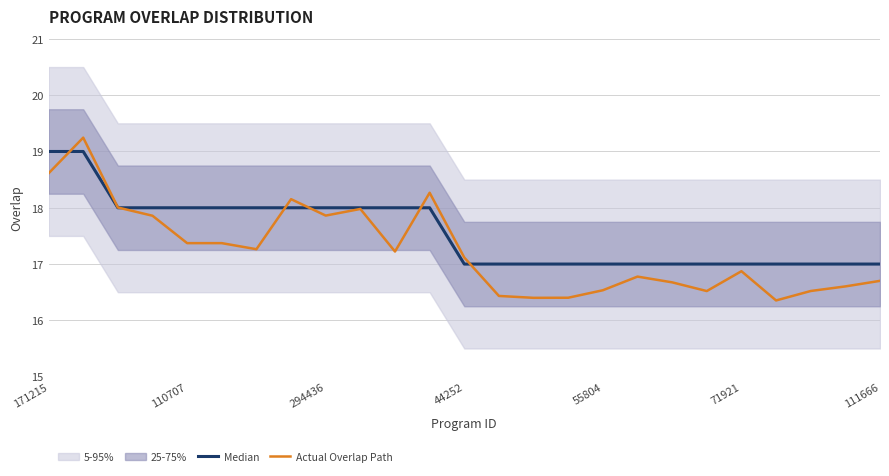

What is the maximum value for Actual Overlap Path?

19.2